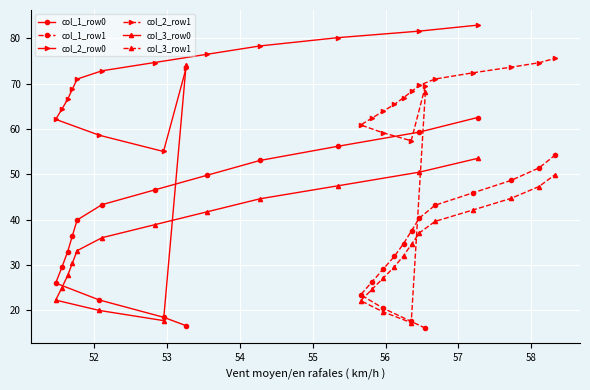

What is the value of the col_3_row0 point at the 15th from the left?

53.5